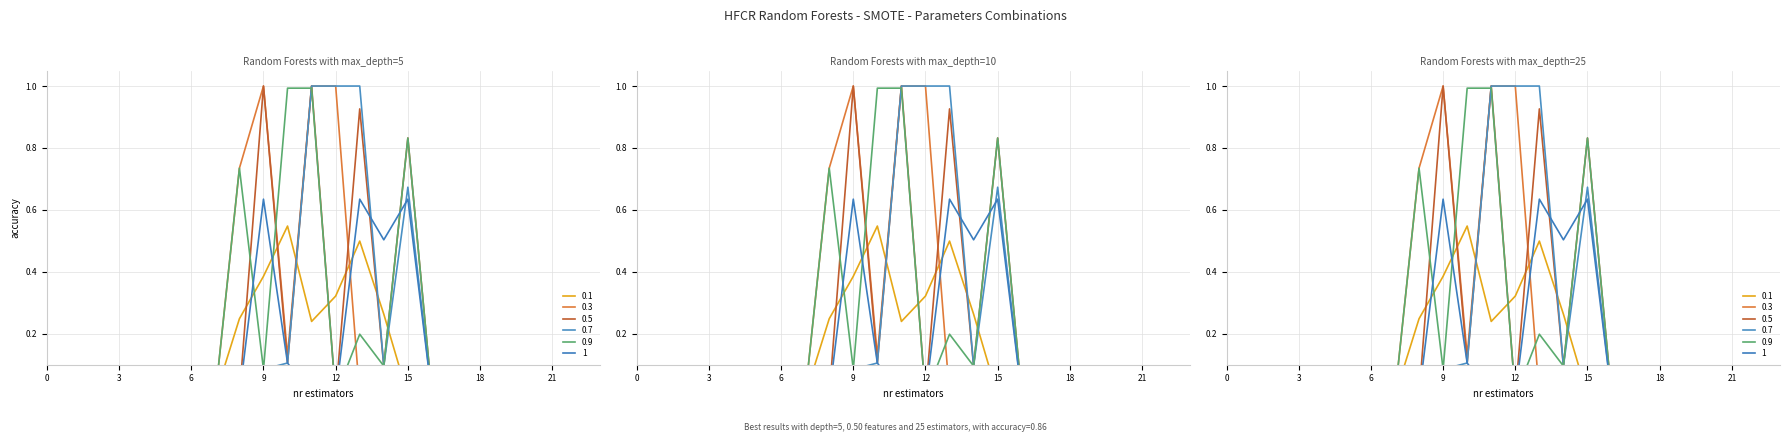

At 3, list the series in order from largest to smallest.

0.1, 0.3, 0.5, 0.7, 0.9, 1